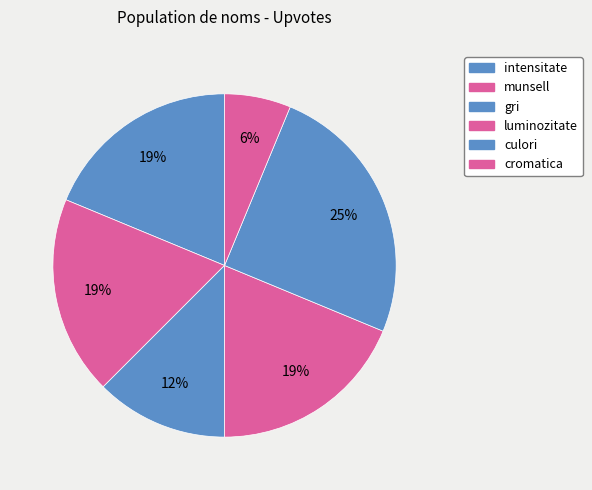

Count the number of slices in the pie.

6